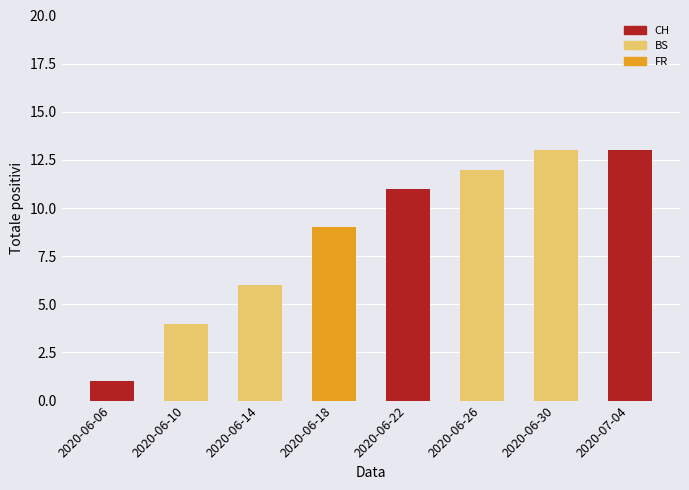

Where is the data nearest to the value 7?

2020-06-14